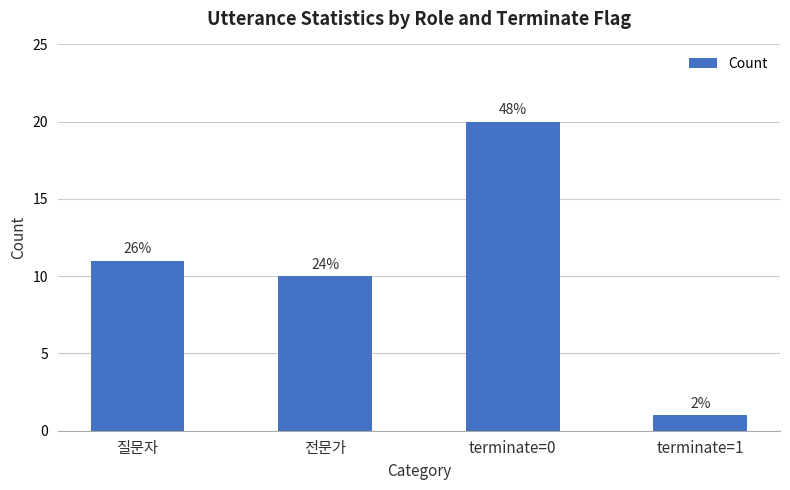

At which label does the data first exceed 11?

terminate=0